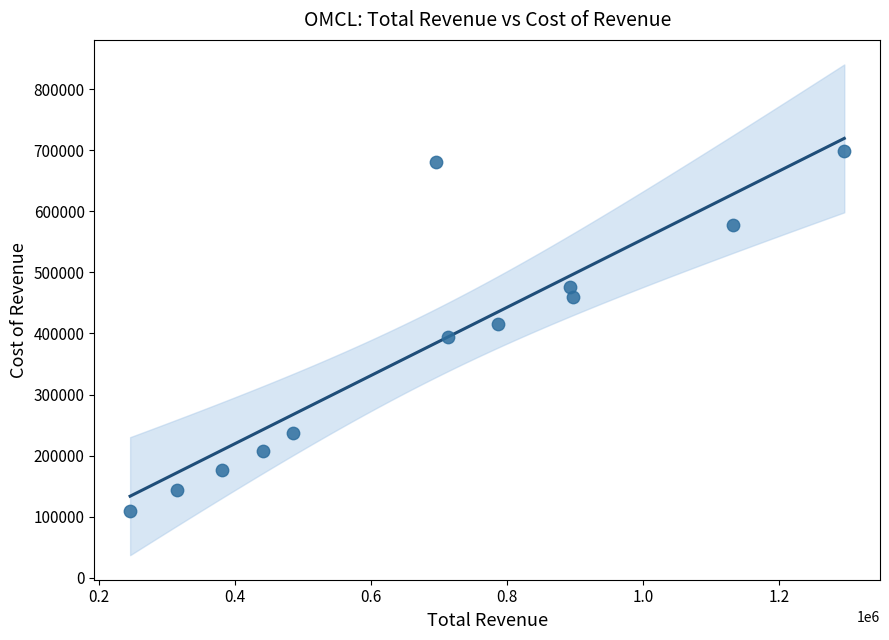

What is the average Y value?

381400